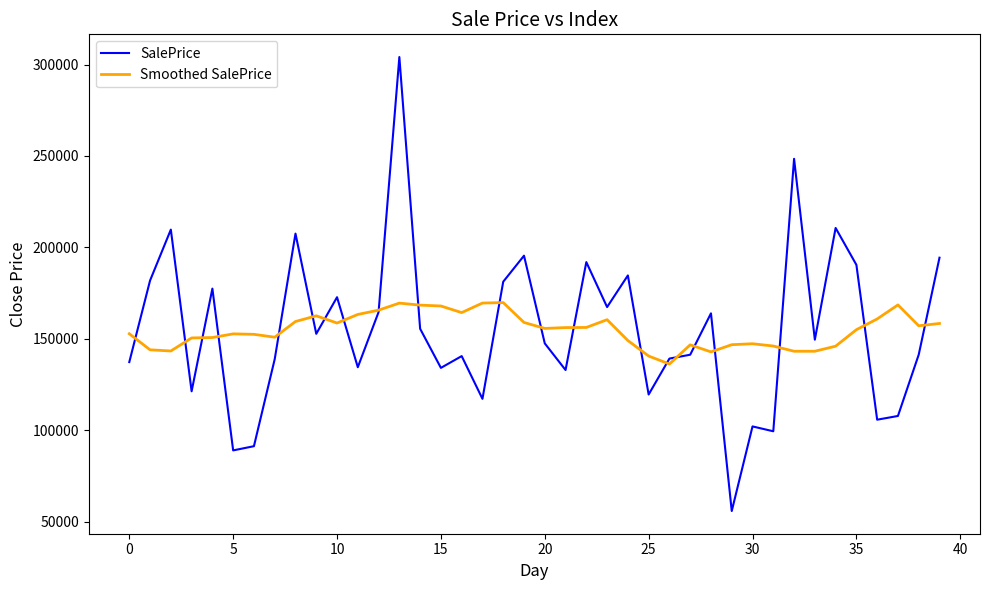

Which series has the largest range (max minus min)?

SalePrice